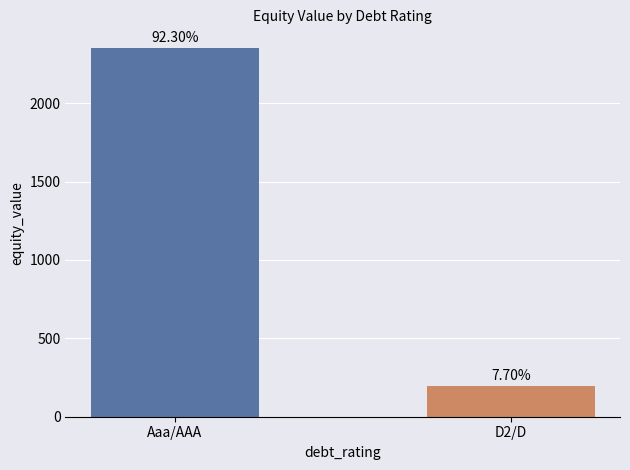

Rank the categories by value from lowest to highest.

D2/D, Aaa/AAA